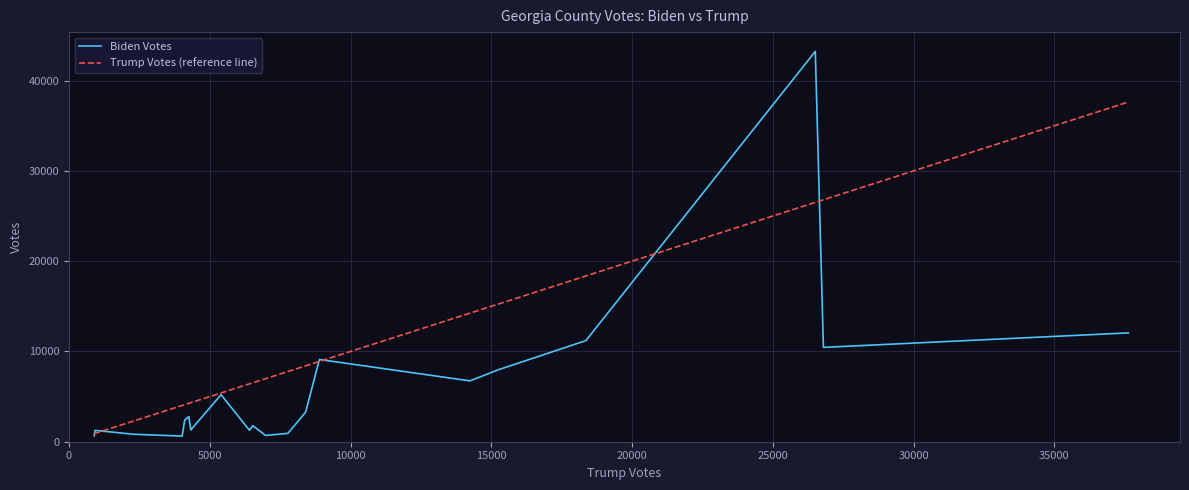

Rank the series by their average value, from lowest to highest.

Biden Votes, Trump Votes (reference line)